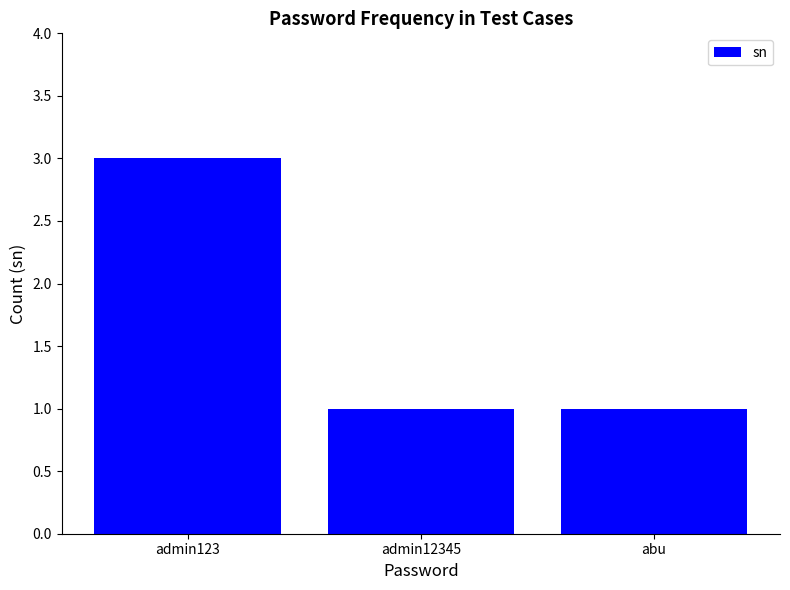

The chart shows a value of 5 at admin123. True or false?

False